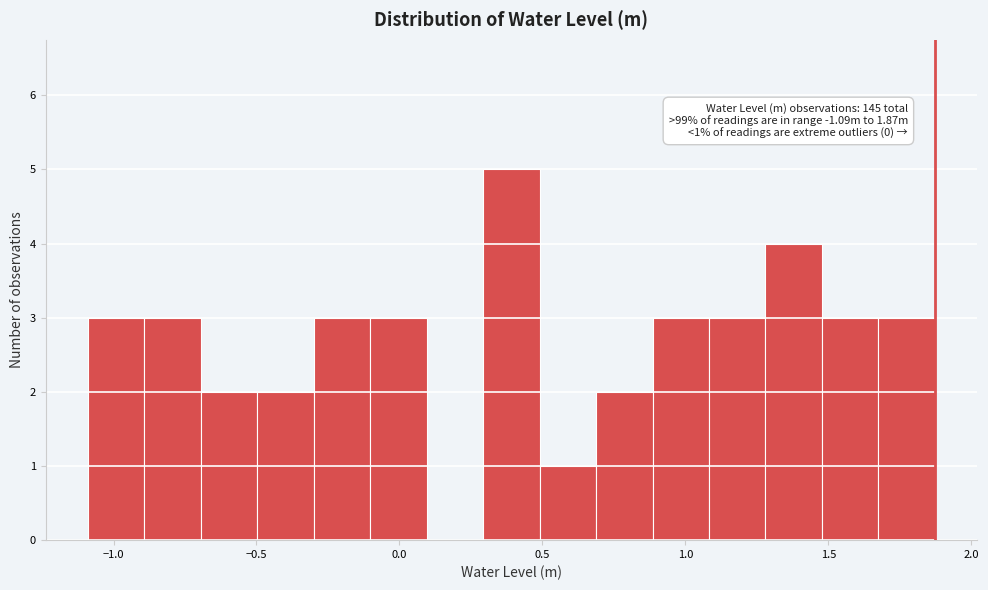

Around what value on the x-axis is the tallest bar? Give the approximate position of its centre, as read against the axis.

0.40